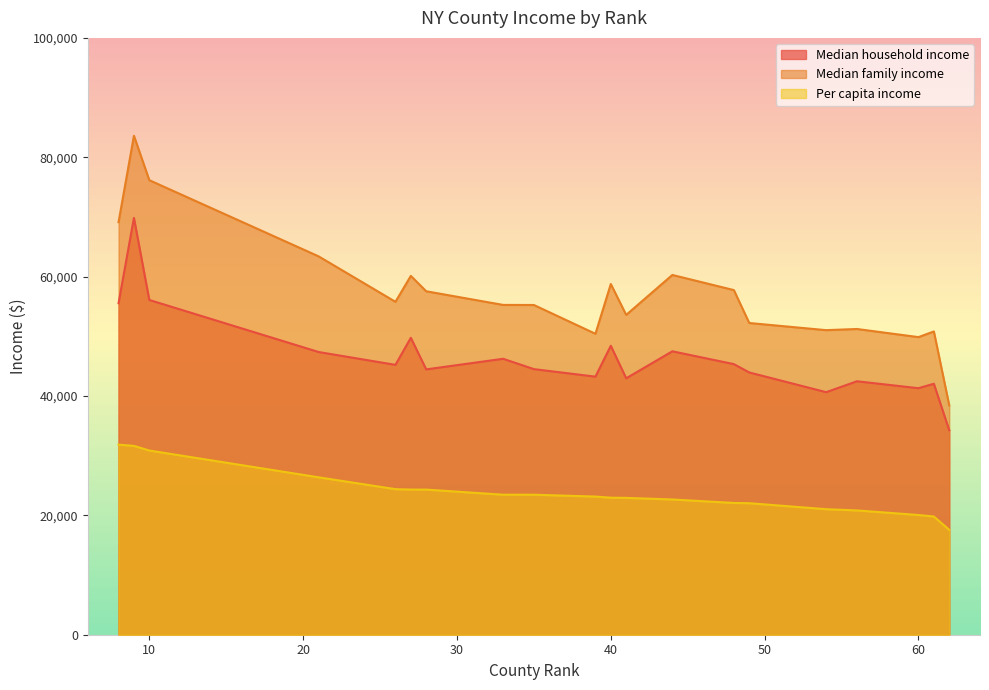

What is the minimum value for Median family income?

38431